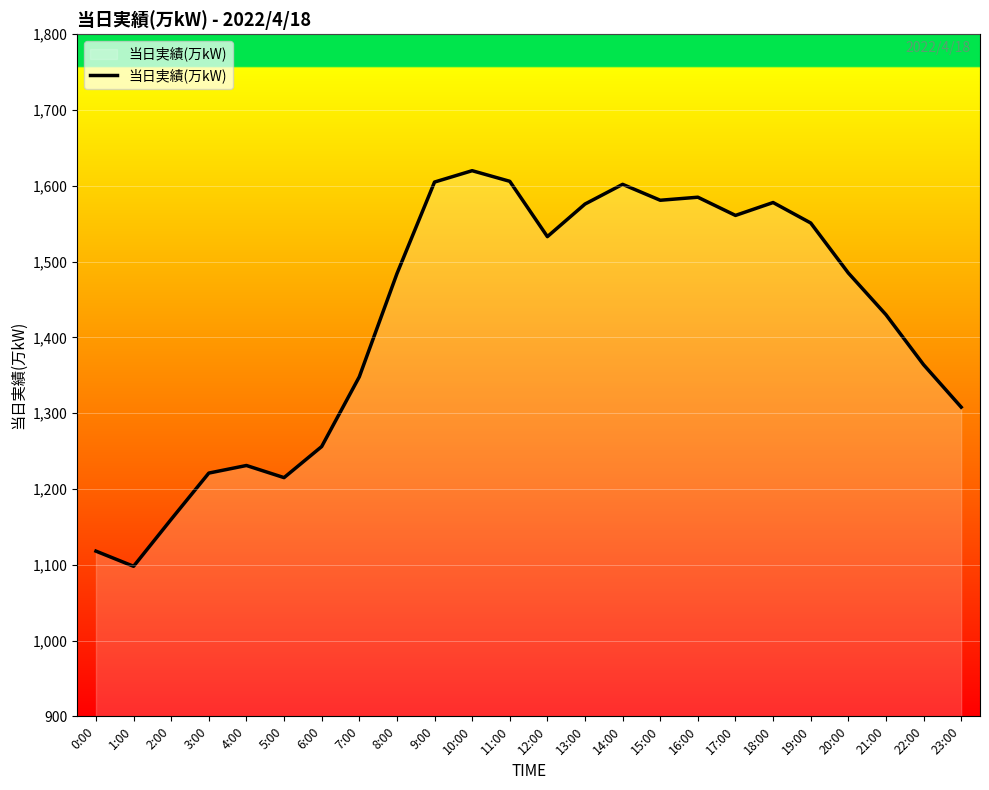

The value at 20:00 is 1485. True or false?

True